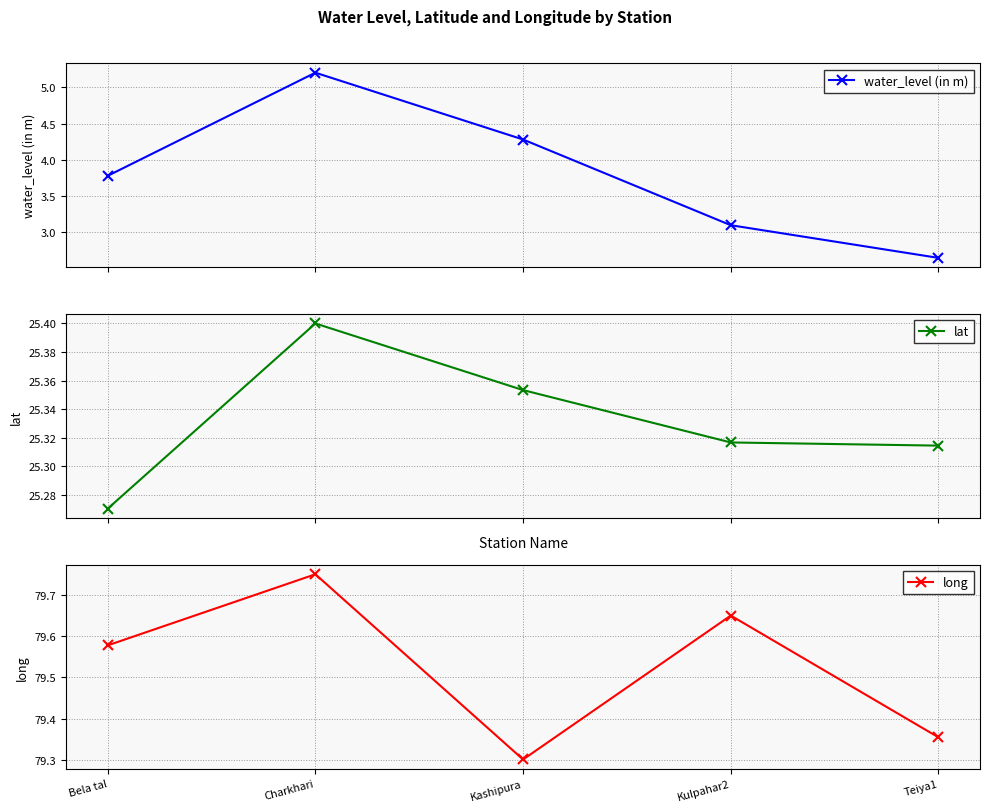

What is the label of the 1st point from the left?

Bela tal